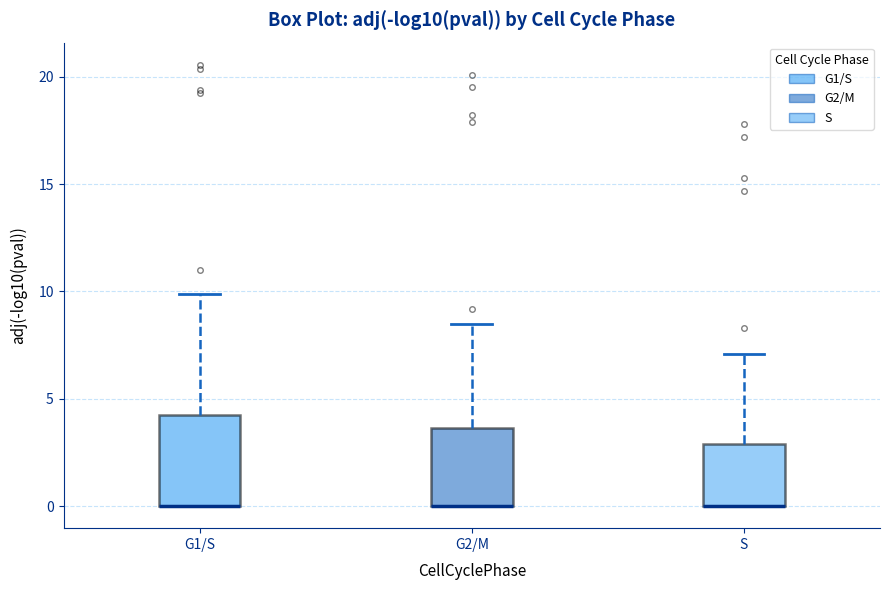

Comparing the boxes themselves (not the whiskers), which one is the tallest?

G1/S